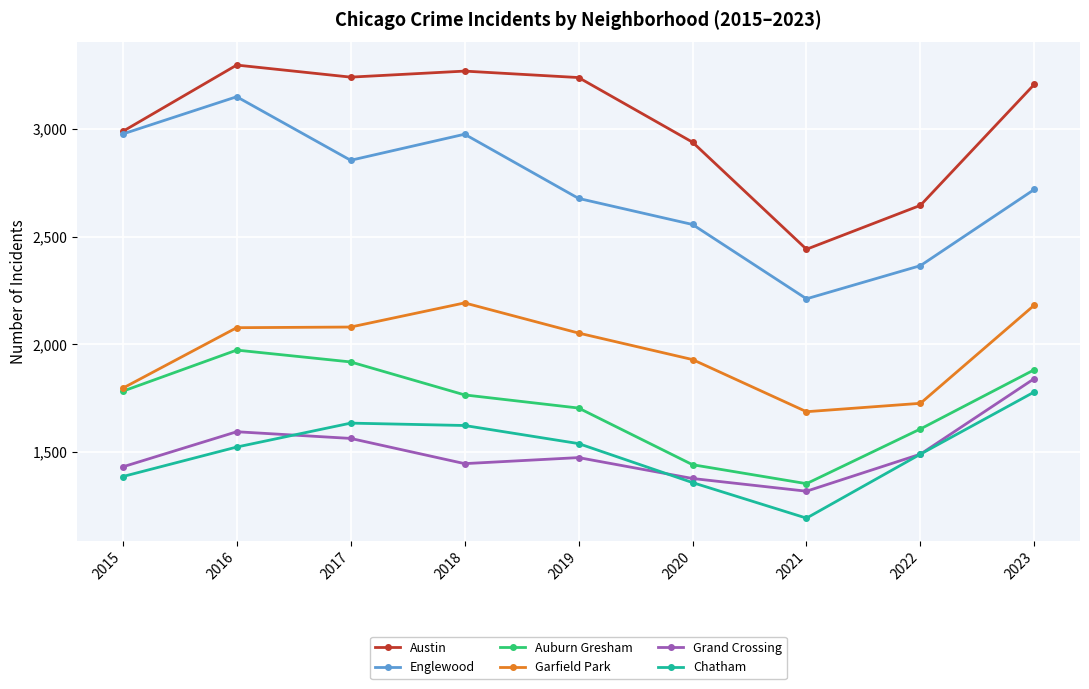

What is the minimum value shown in the chart?

1193